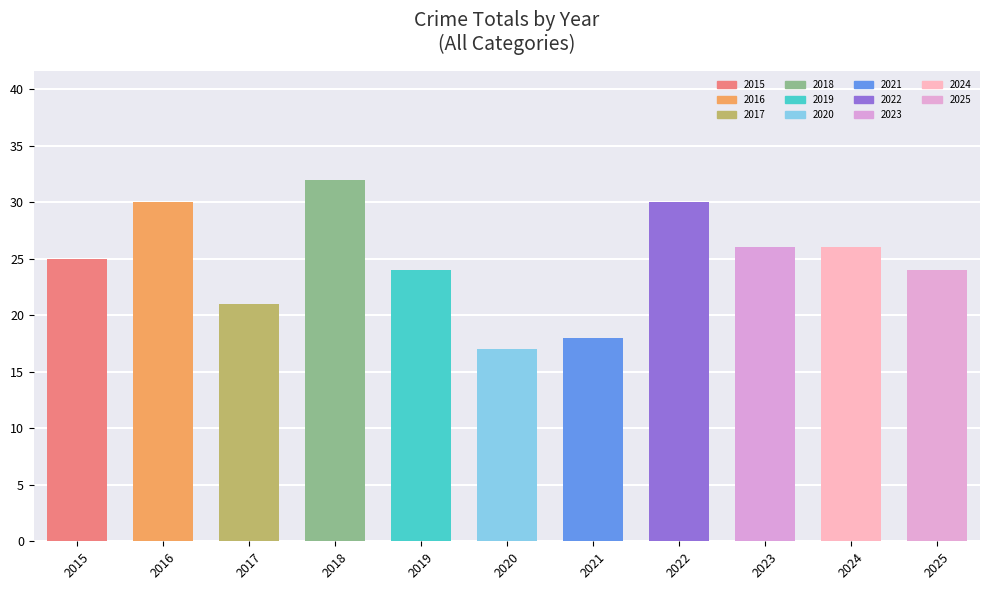

Which category has the lowest value across all series?

2020